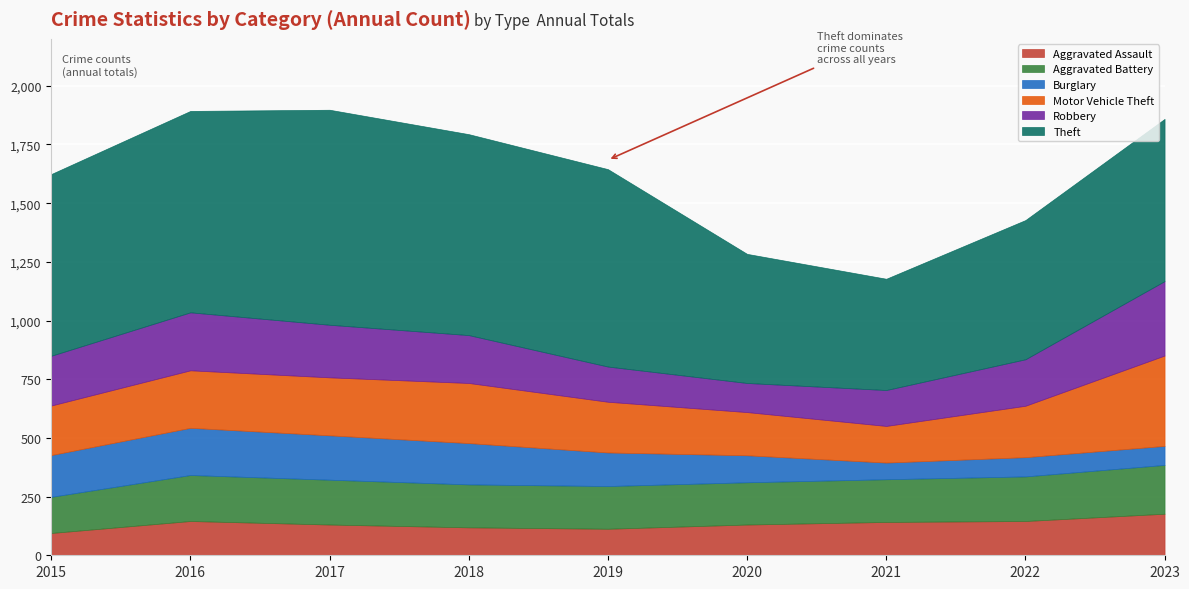

Reading left to right, what are all the values shown in this chart?

Aggravated Assault: 2015=95	2016=146	2017=131	2018=119	2019=113	2020=131	2021=142	2022=146	2023=177
Aggravated Battery: 2015=154	2016=196	2017=191	2018=183	2019=182	2020=180	2021=182	2022=190	2023=208
Burglary: 2015=178	2016=201	2017=189	2018=176	2019=143	2020=115	2021=71	2022=82	2023=81
Motor Vehicle Theft: 2015=211	2016=245	2017=247	2018=256	2019=216	2020=184	2021=156	2022=219	2023=385
Robbery: 2015=212	2016=247	2017=224	2018=204	2019=150	2020=124	2021=153	2022=198	2023=317
Theft: 2015=774	2016=858	2017=916	2018=856	2019=841	2020=550	2021=474	2022=593	2023=691